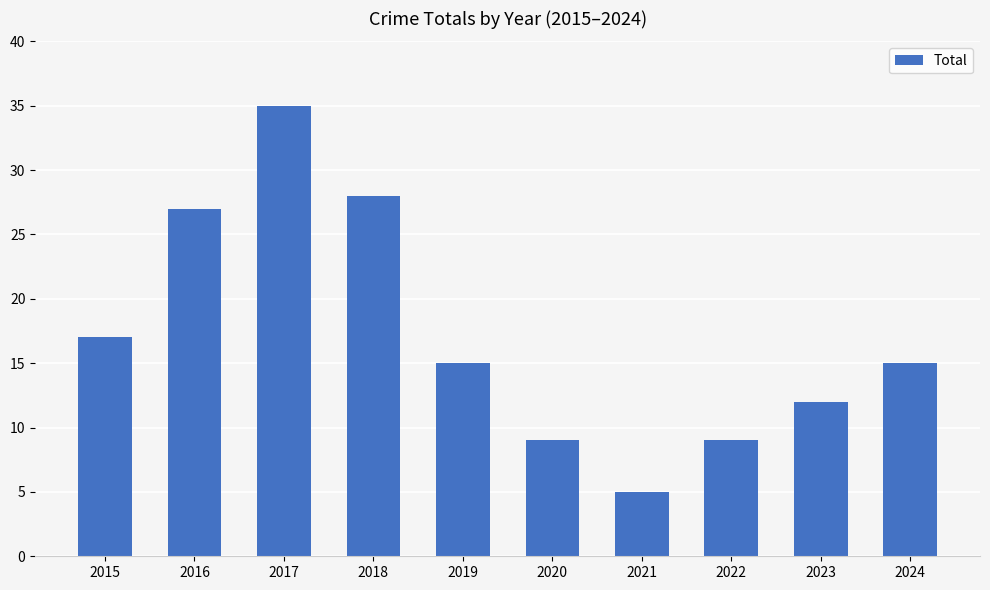

What is the sum of the values at 2022 and 2024?

24